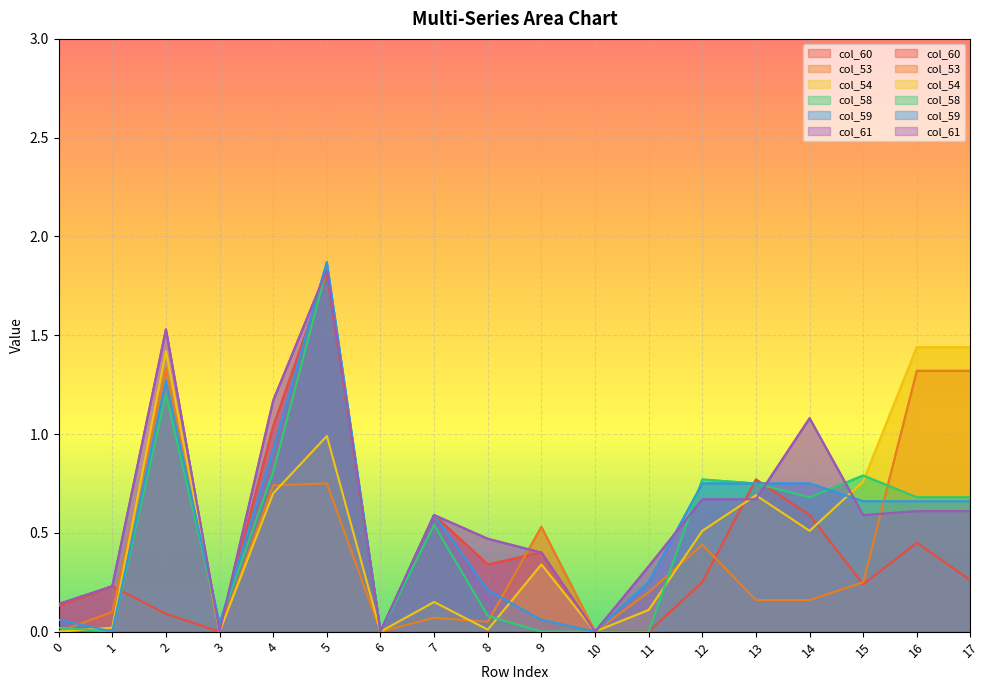

Where is the first local maximum for col_53?

2